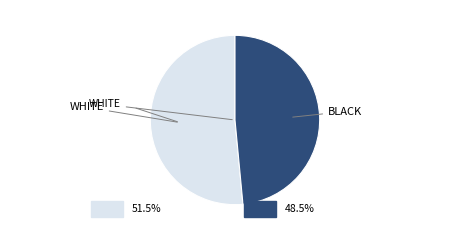

Do BLACK and WHITE together represent more than half of the pie?

Yes